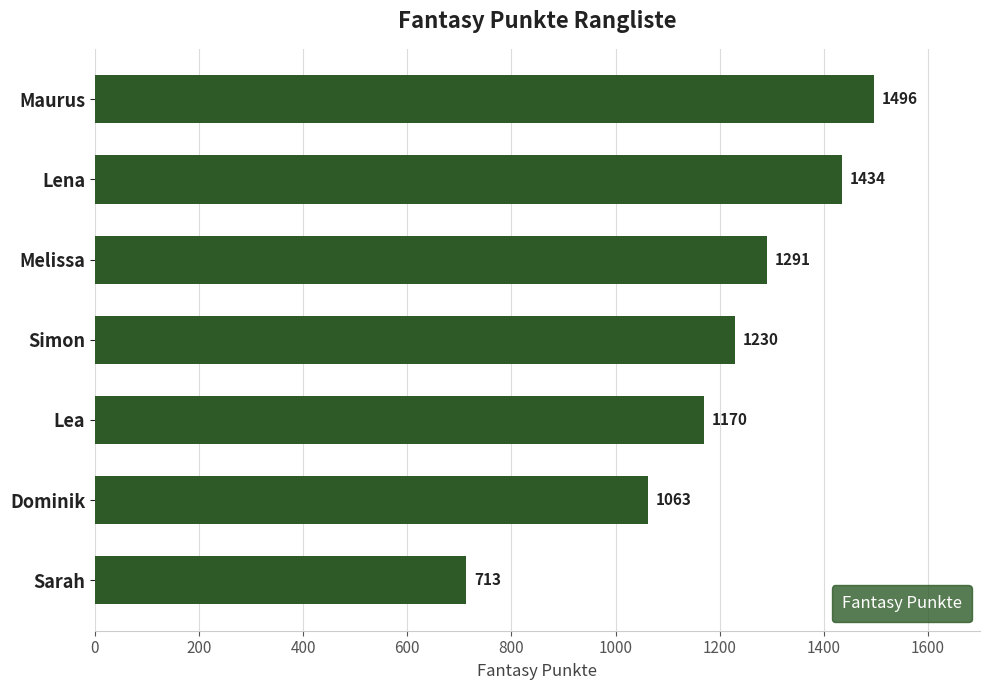

What is the label of the 2nd bar from the bottom?

Dominik